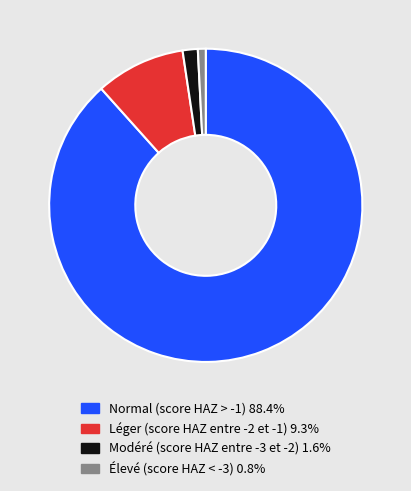

Rank the categories by value from lowest to highest.

Élevé (score HAZ < -3), Modéré (score HAZ entre -3 et -2), Léger (score HAZ entre -2 et -1), Normal (score HAZ > -1)